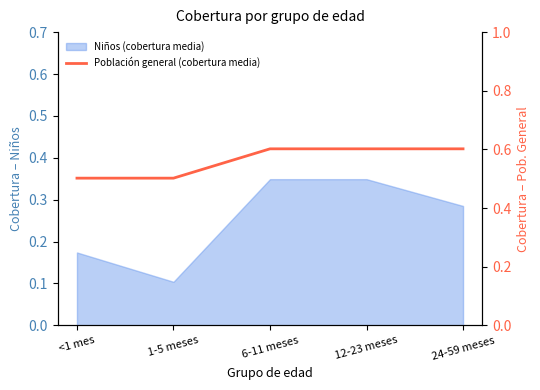

True or false: the data shows 0.6 at 12-23 meses.

True